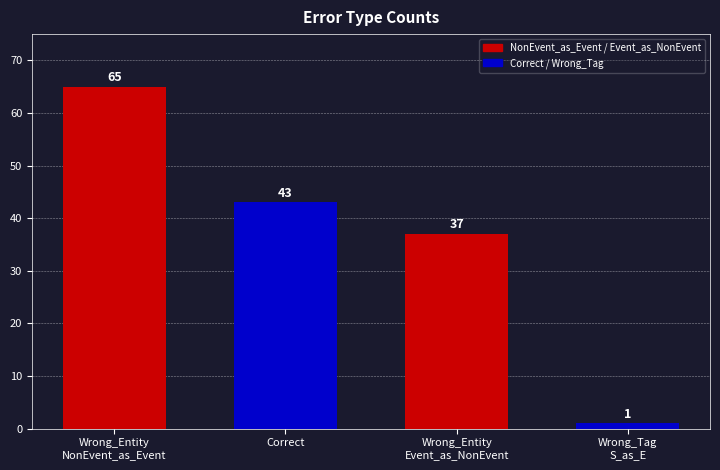

Which has a higher value, Wrong_Tag
S_as_E or Wrong_Entity
NonEvent_as_Event?

Wrong_Entity
NonEvent_as_Event